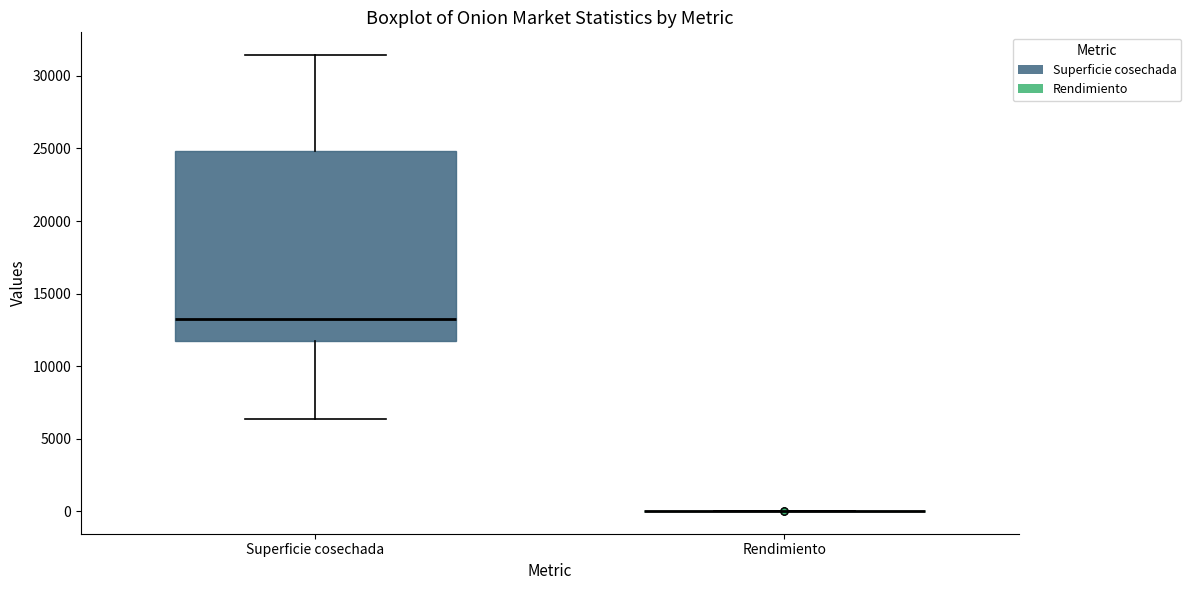

Reading left to right, transcribe this box plot: for each box, give where its median line is, the range the box spans, and where its two whiskers end, as read against the y-axis. The values are not printed on the chart, so give them approximately, as read against the axis.

Superficie cosechada: median 13500, box 11500 to 25000, whiskers 6500 to 31500
Rendimiento: box collapsed to a line at 0, whiskers 0 to 0